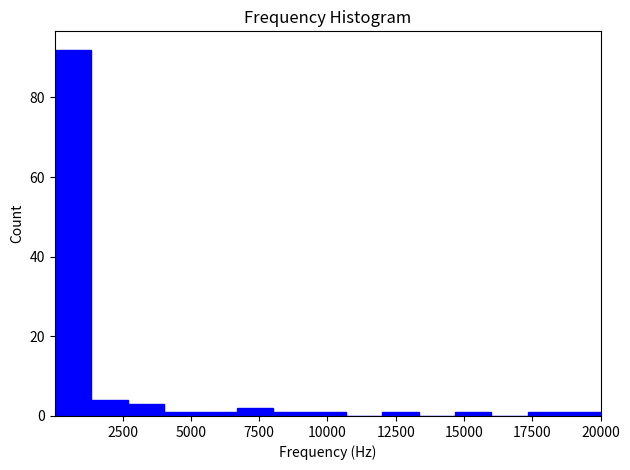

Read against the x-axis, roughly where is the centre of the tallest bar?

500